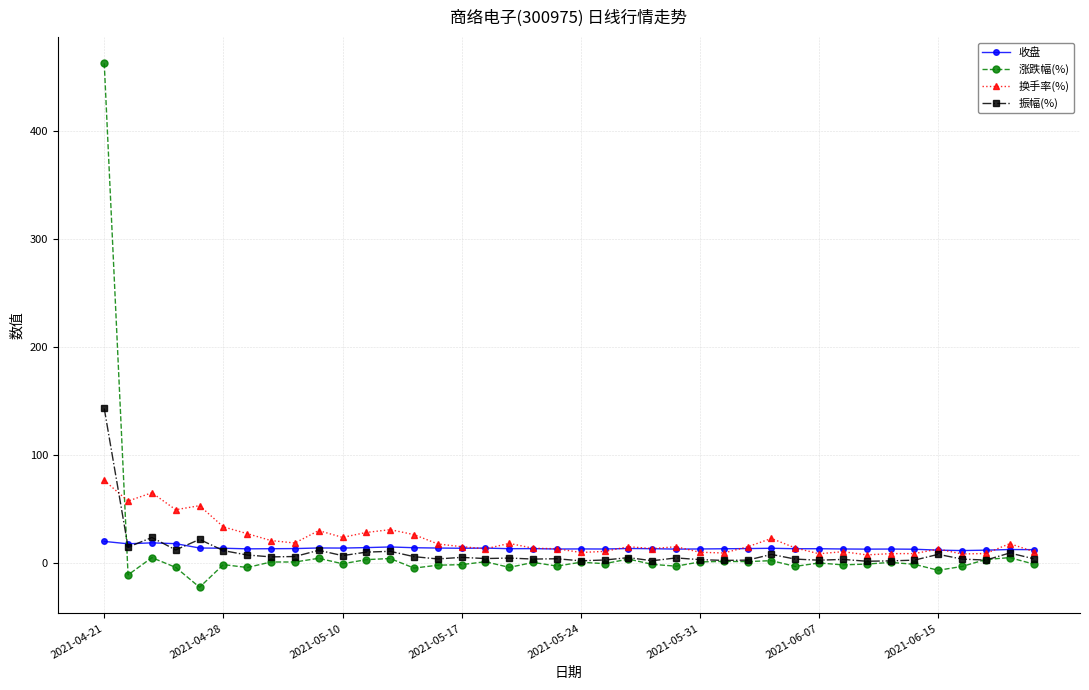

What is the difference between the maximum and second lowest values in the 换手率(%) series?

68.1